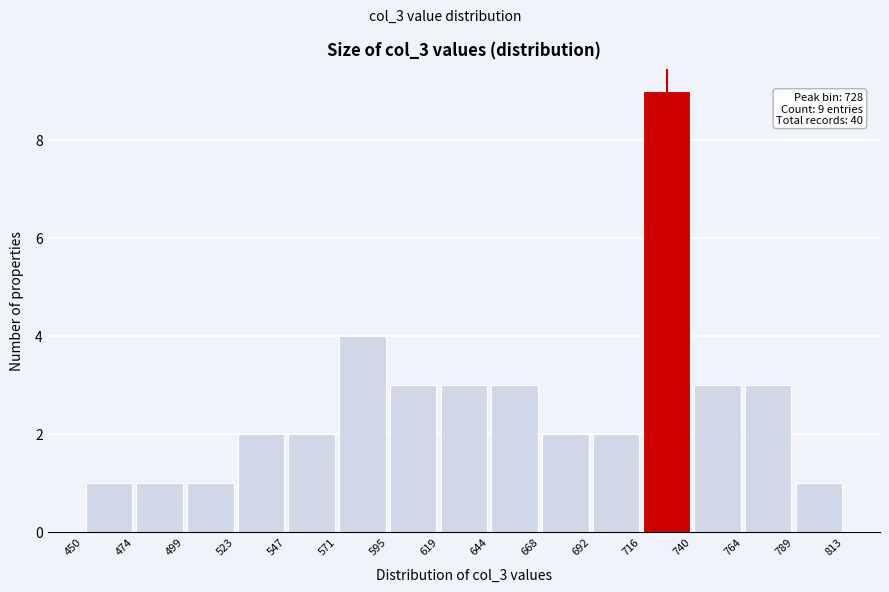

Over which range of the x-axis is the bar tallest?

716 to 740